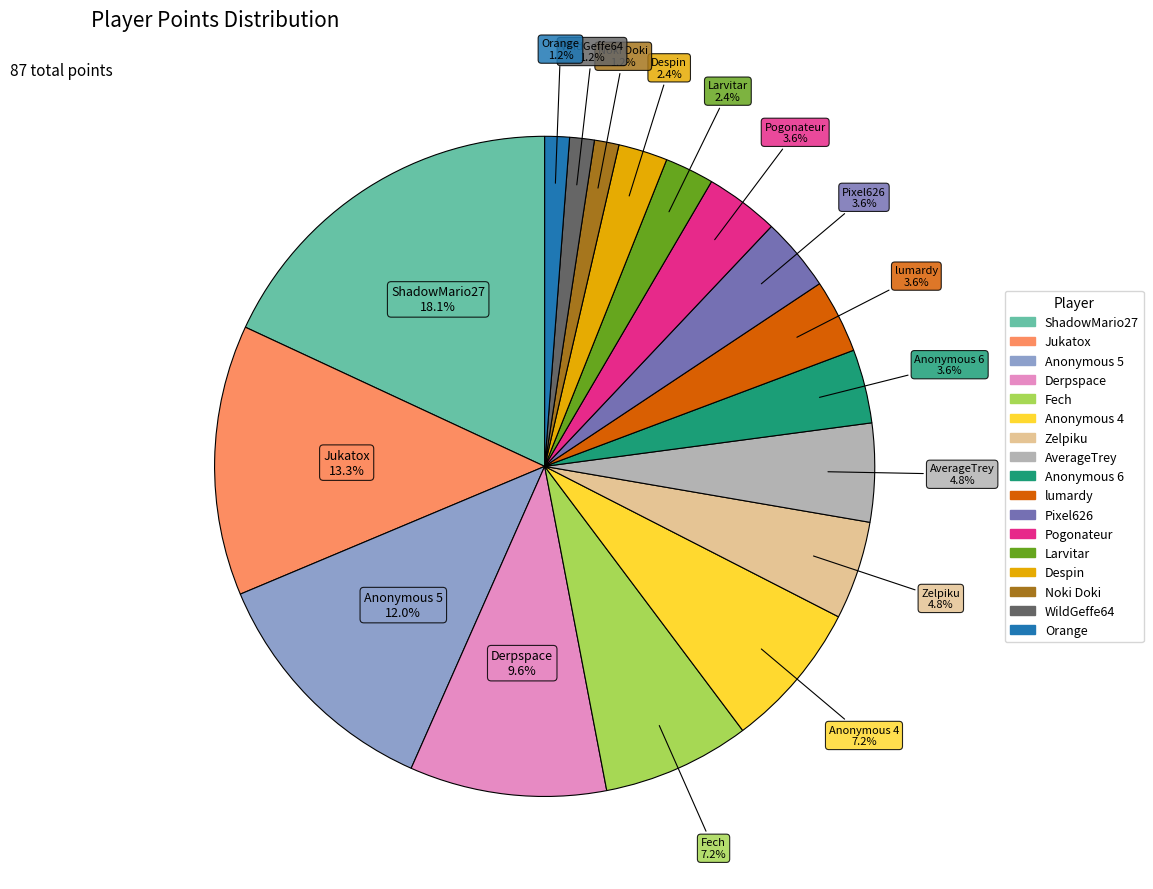

Does any single category account for the majority?

No